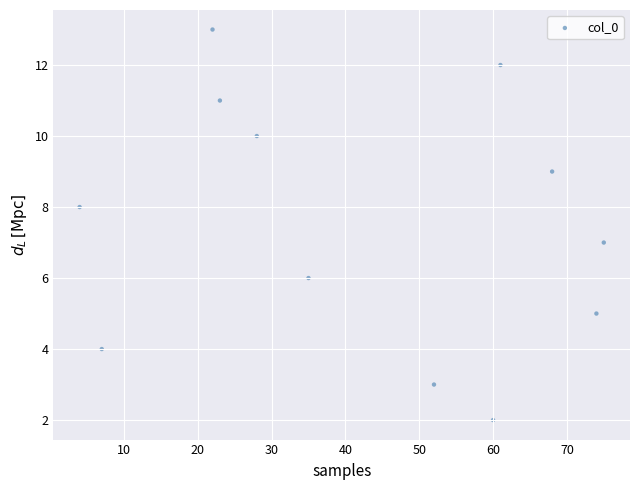

What is the average X value?

42.4